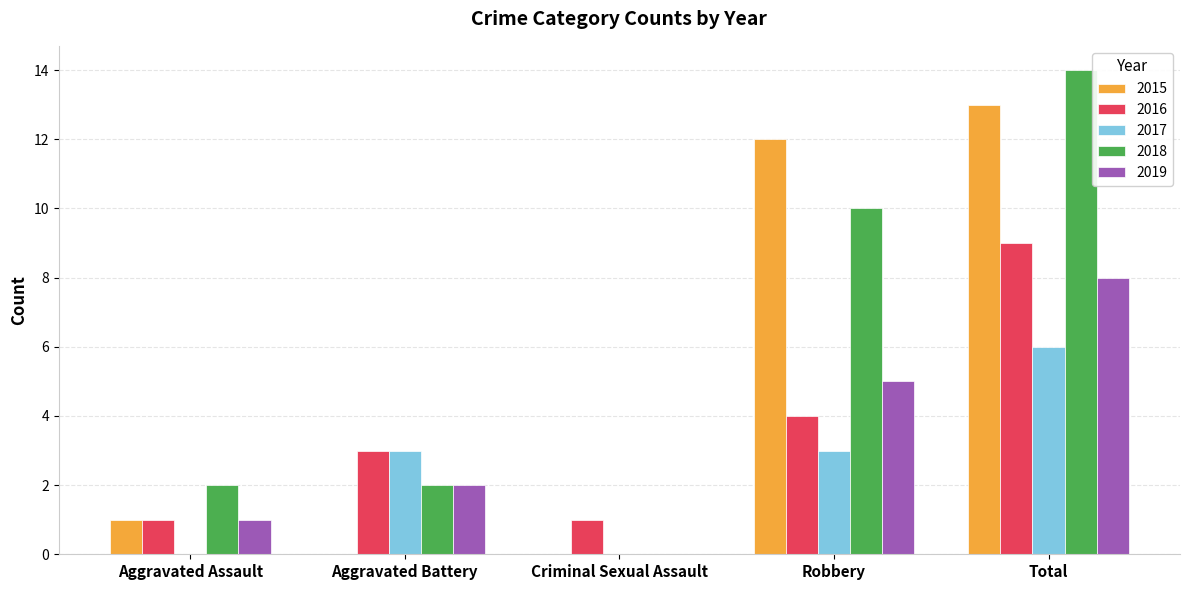

Which series changed the most between Aggravated Battery and Criminal Sexual Assault?

2017